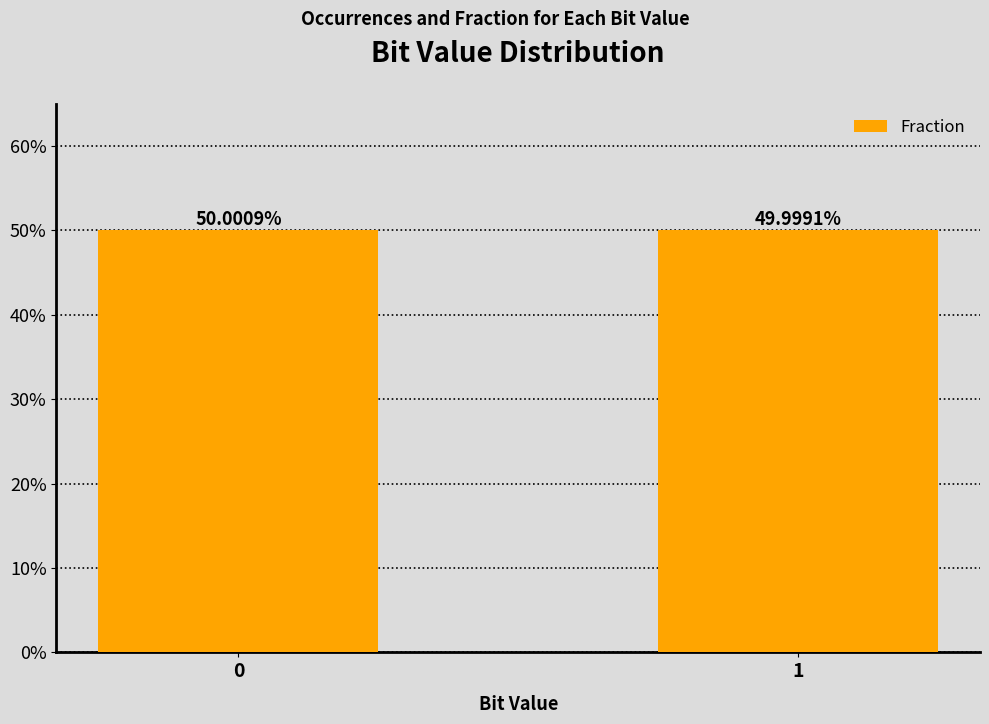

What is the minimum value shown in the chart?

0.5